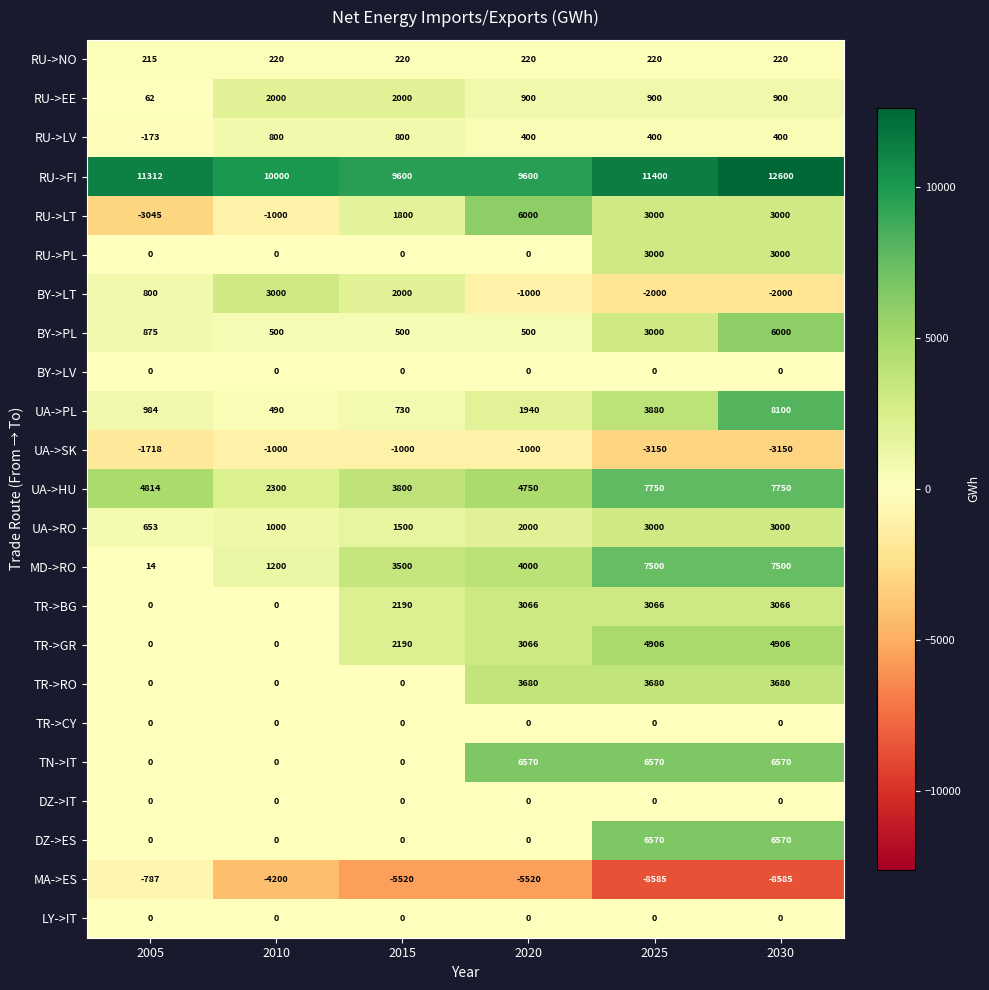

What is the spread (max minus min) of values at 2020?

15120